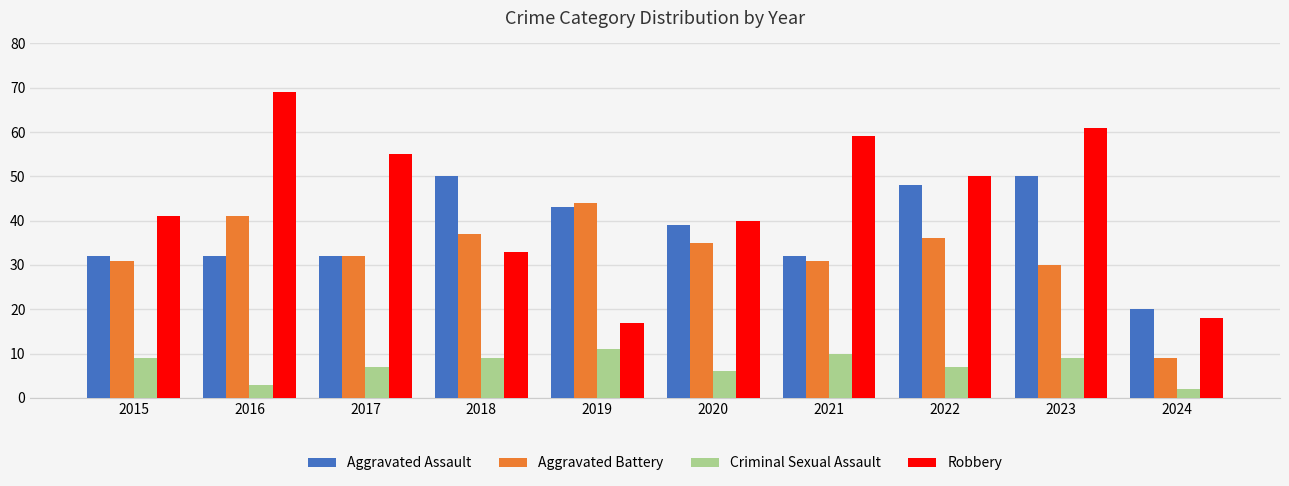

Count the number of data series in this chart.

4